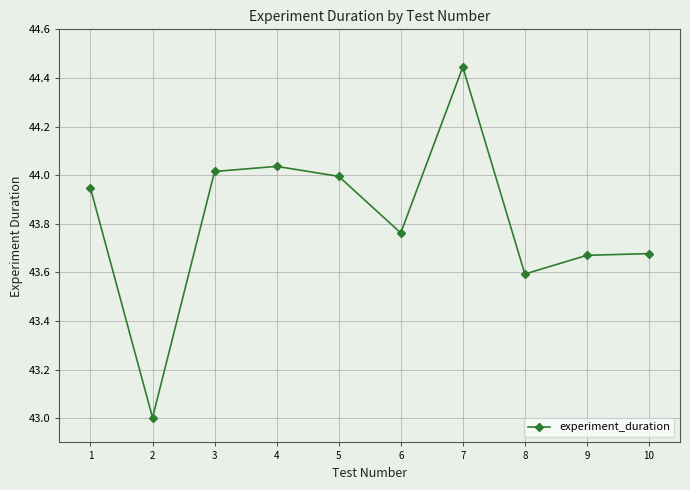

Is this an area chart (filled region under the line)?

No